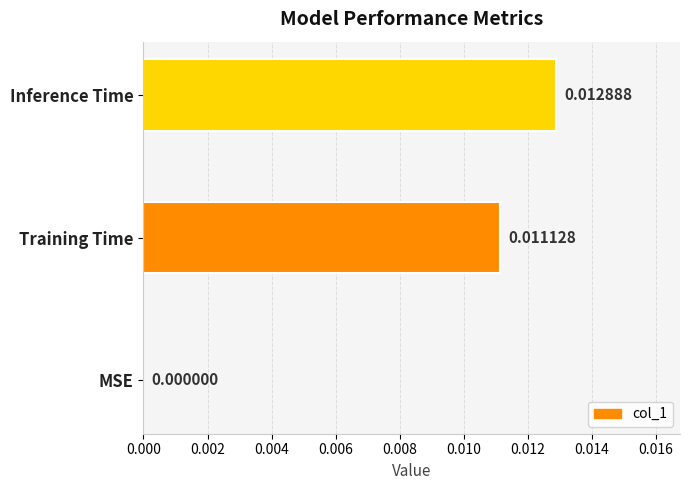

At which label is the value closest to 0?

MSE